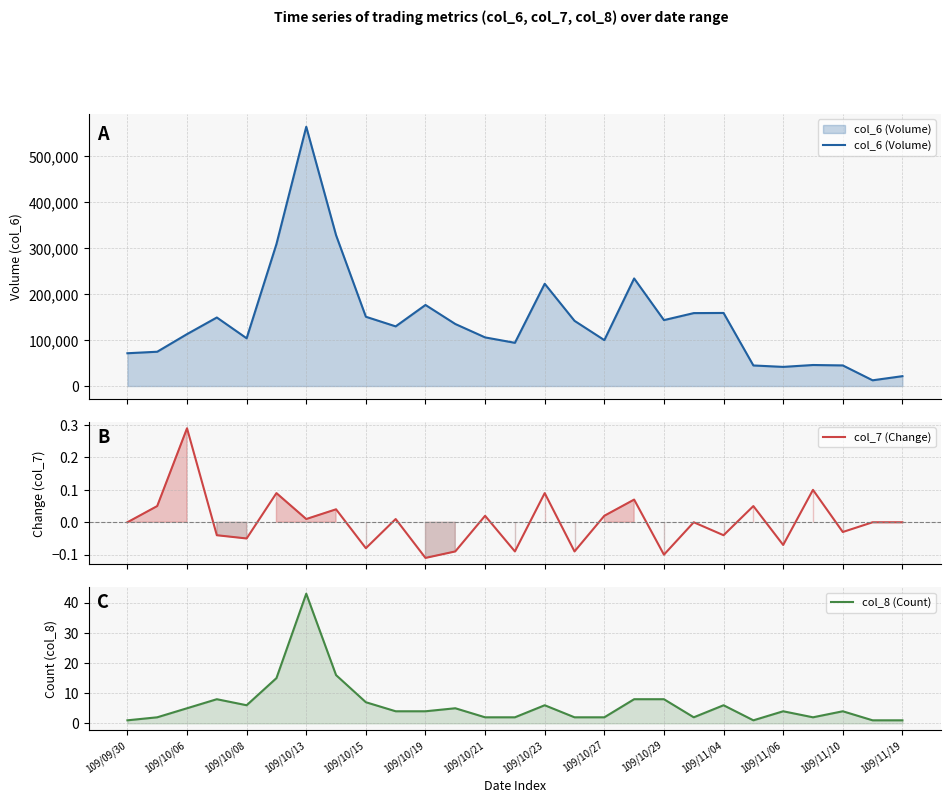

True or false: col_8 (Count) has more than 2 points higher than both neighbors.

True